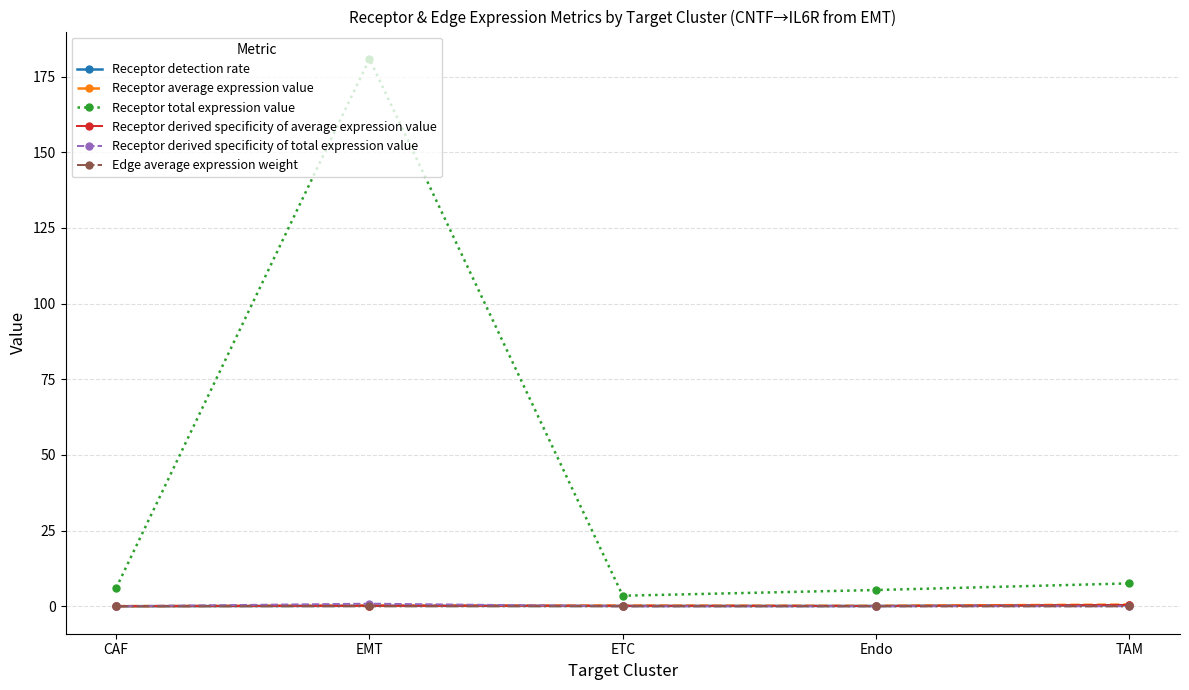

How many lines are shown in the chart?

6